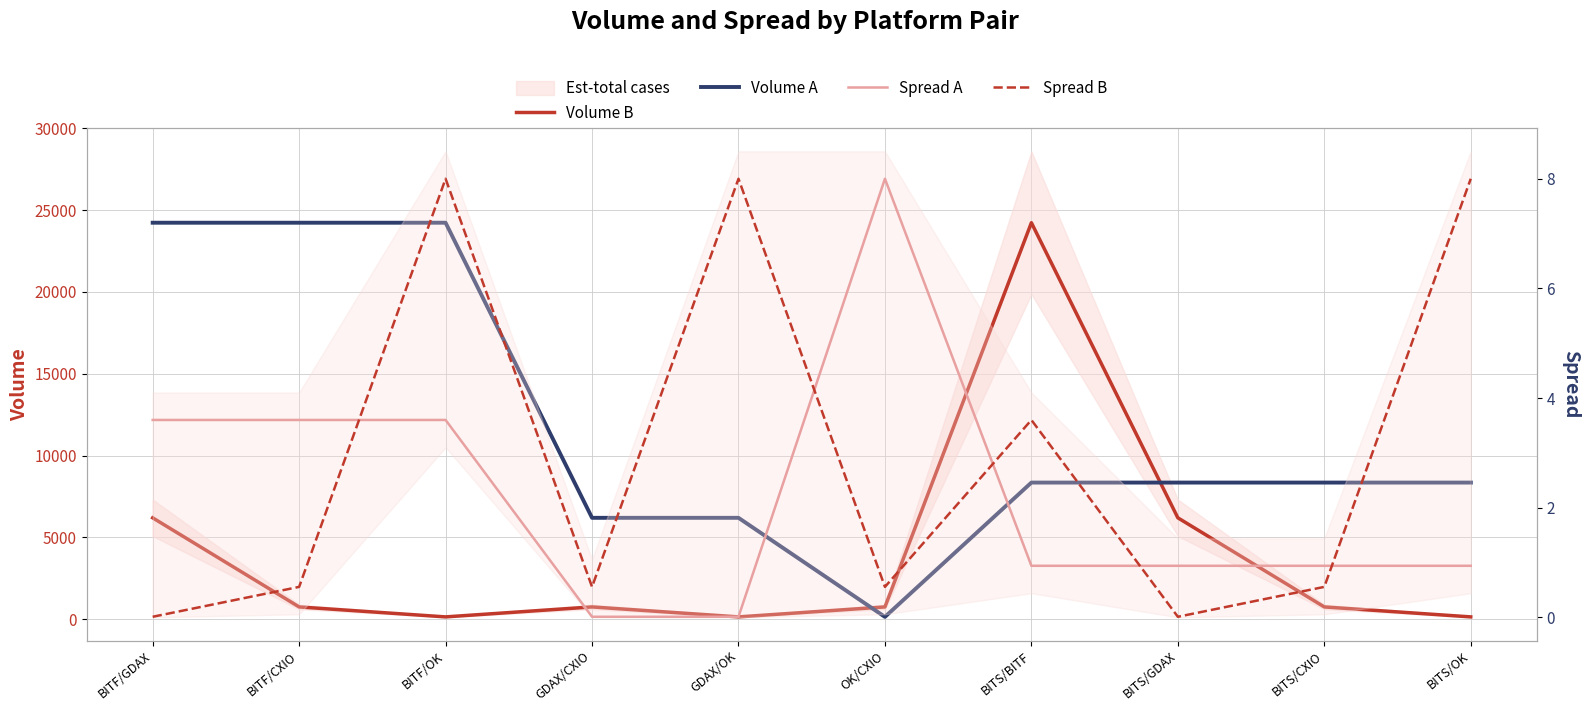

What is the sum of all Volume A values?

118654.8